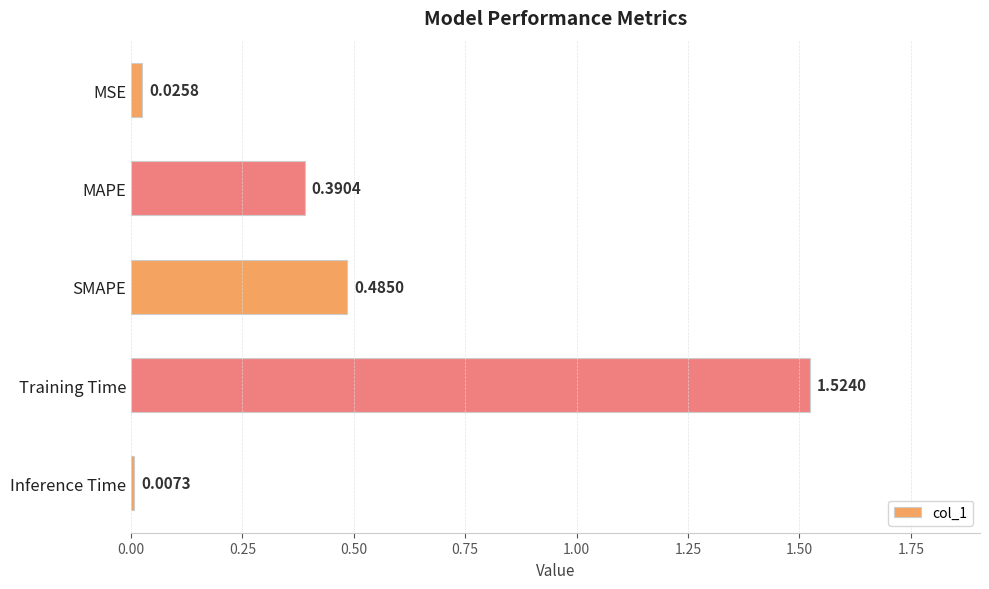

What is the label of the 2nd bar from the bottom?

Training Time